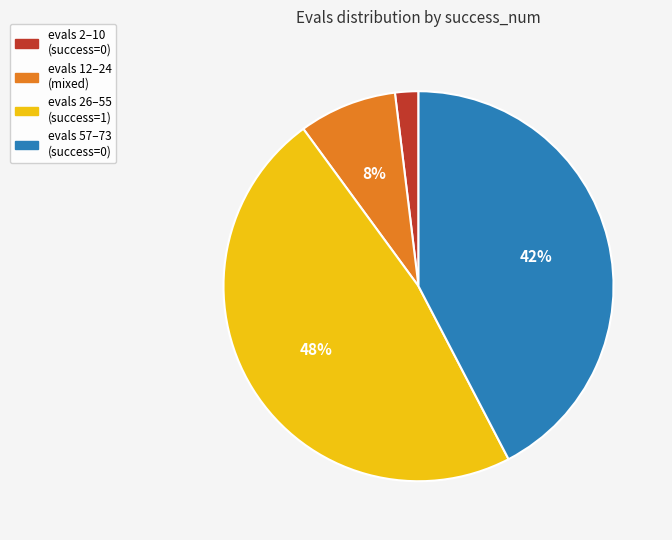

Does any single category account for the majority?

No